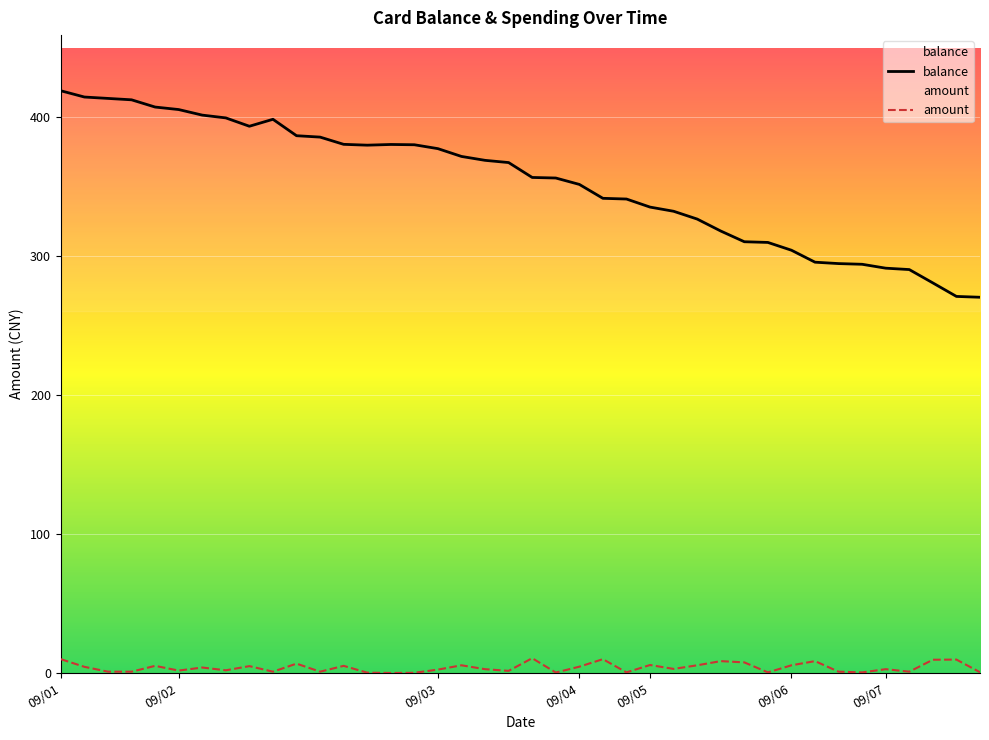

True or false: balance and amount cross at least once.

False